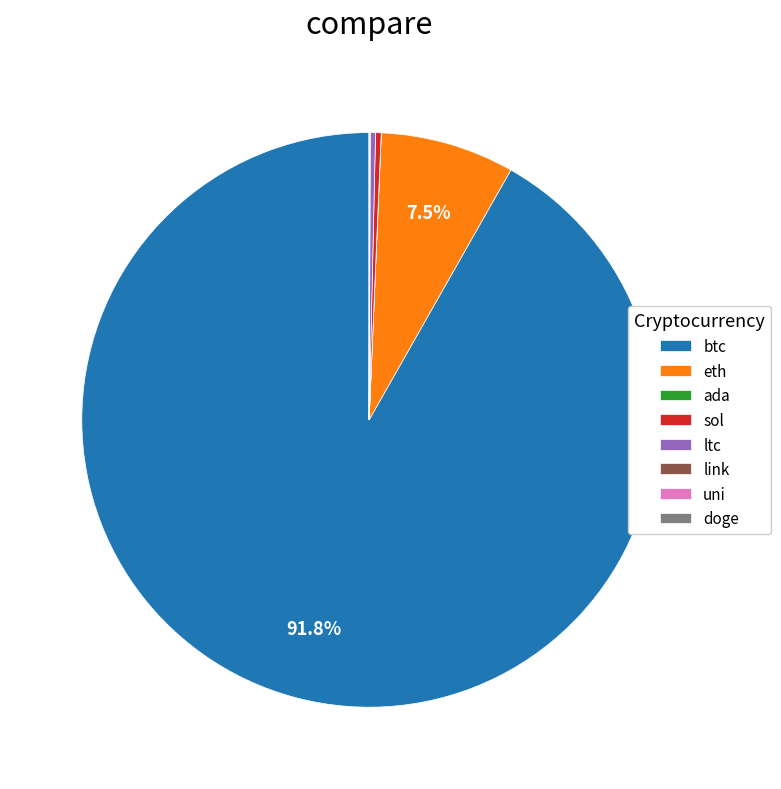

Which category has the biggest portion of the pie?

btc